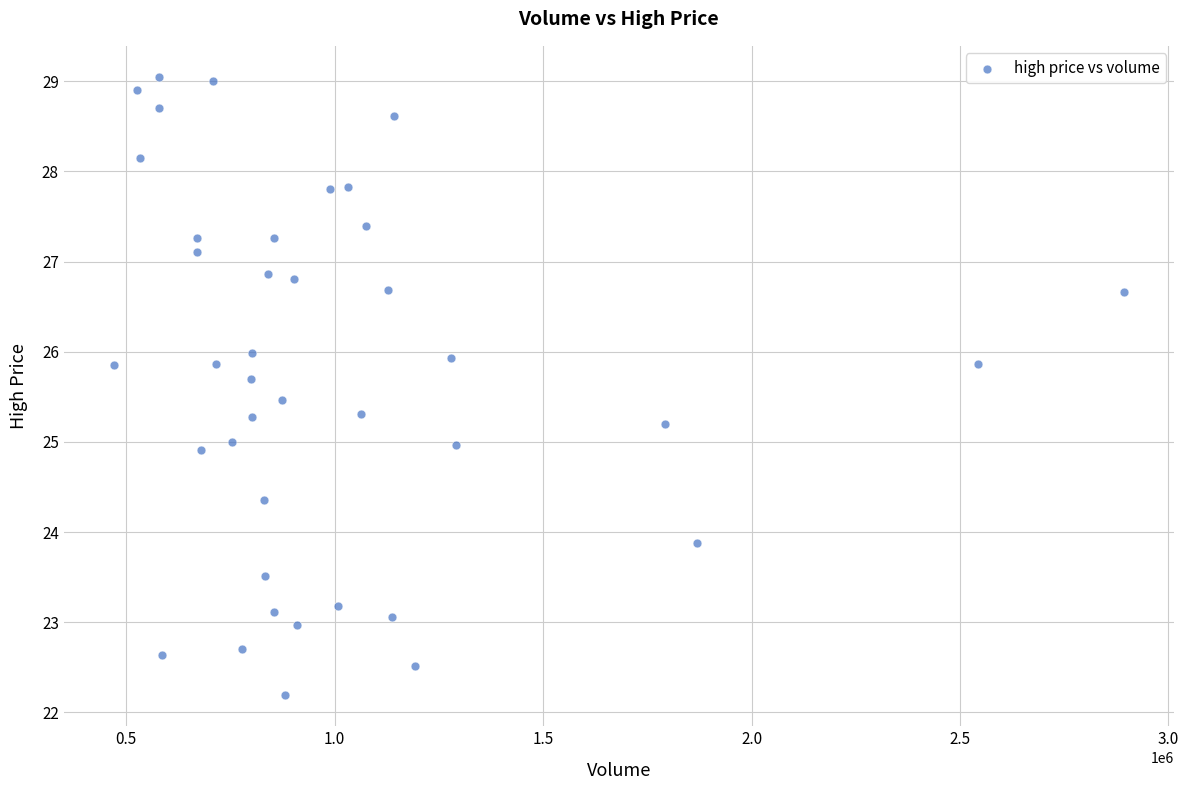

What is the range of Y values (max minus min)?

6.9